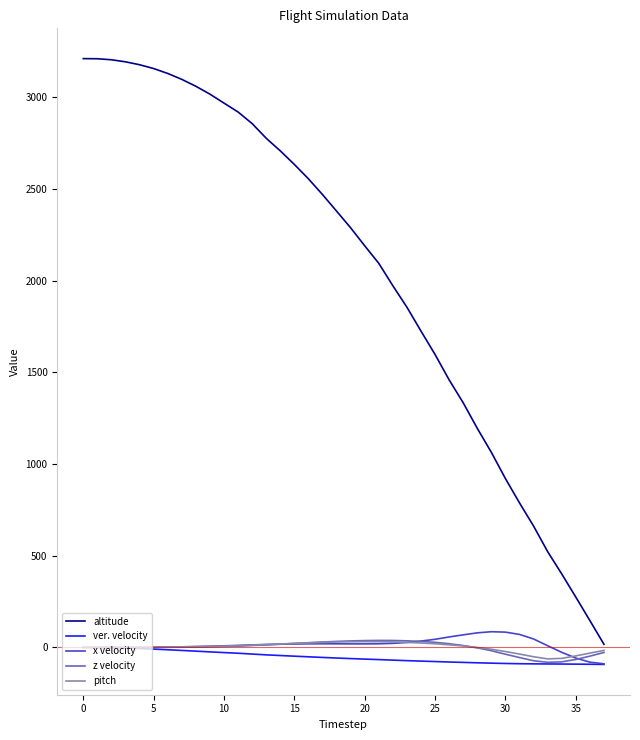

What is the difference between the maximum and minimum values in the ver. velocity series?

93.1